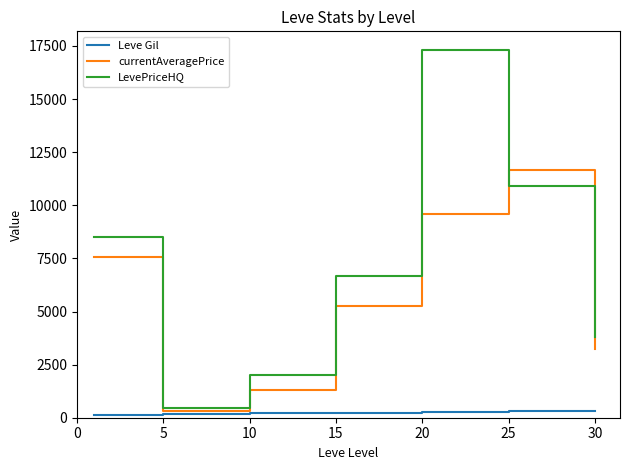

What is the average value of the Leve Gil series?

235.0